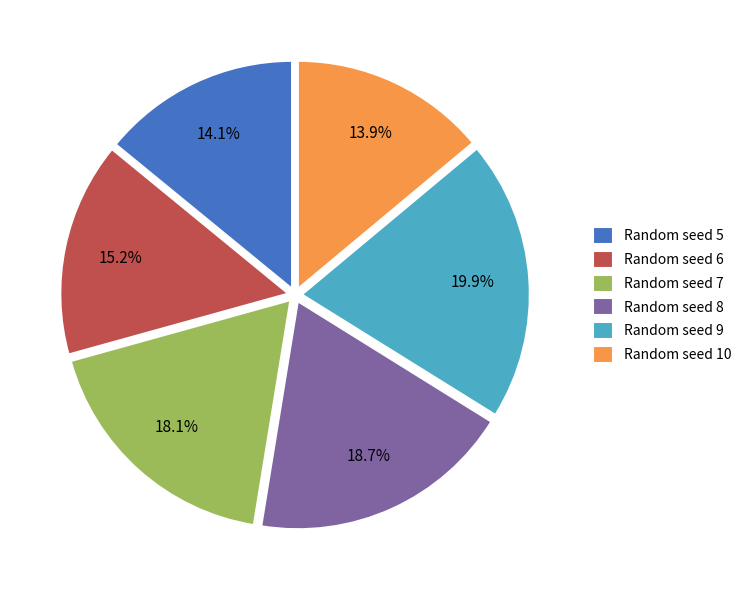

Count the number of slices in the pie.

6